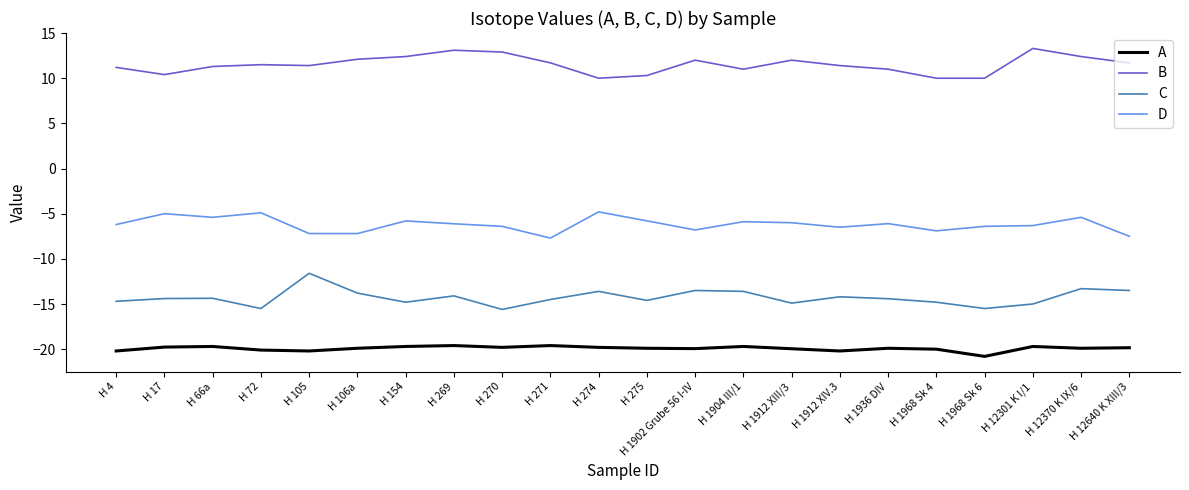

What position from the left is H 275?

12